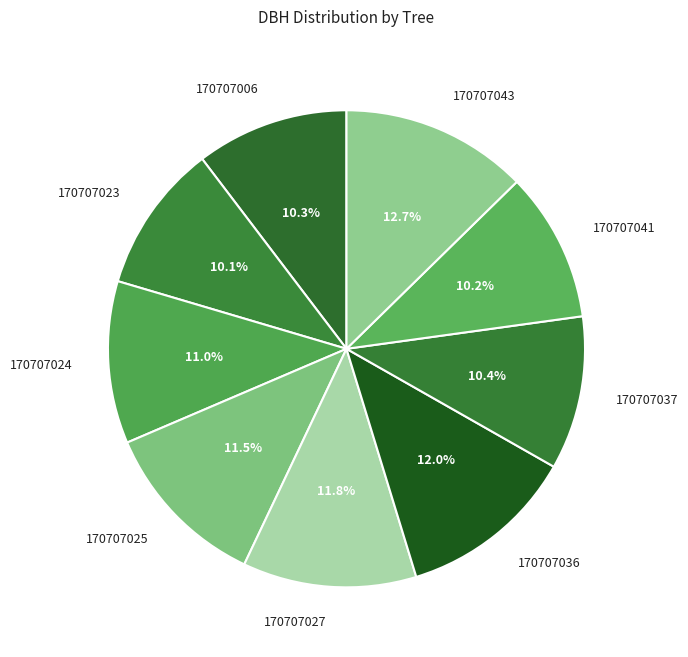

True or false: 170707037 accounts for 10% of the total.

True